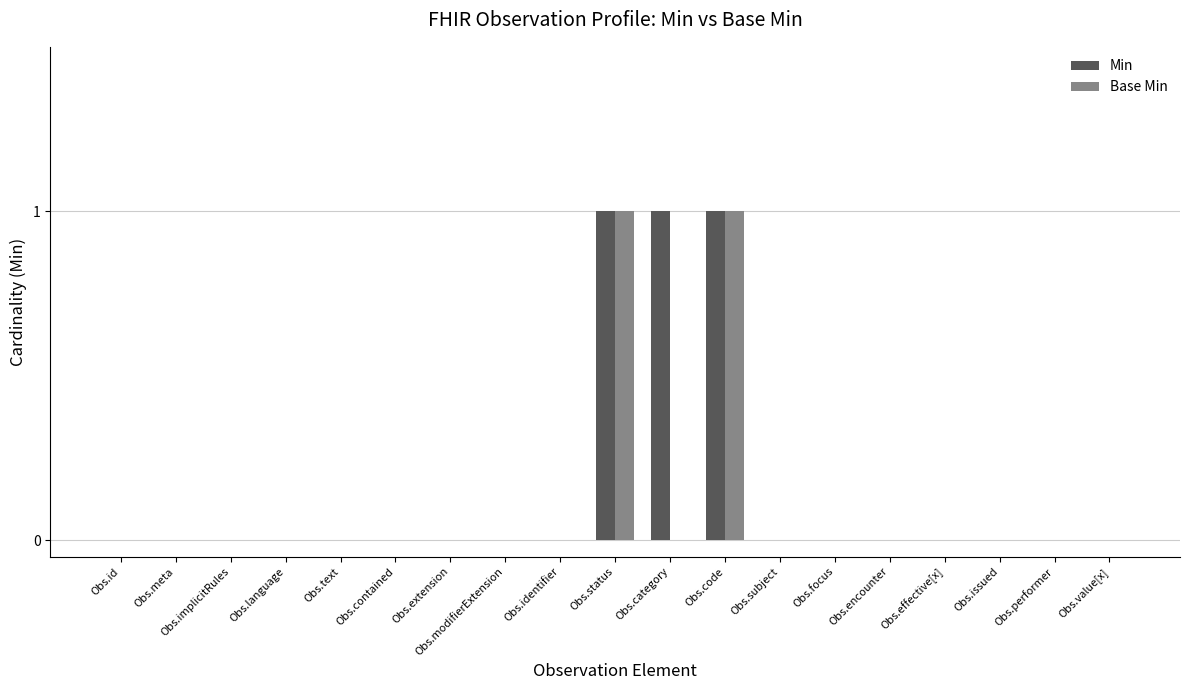

Is it true that Min equals -1 at Obs.focus?

False